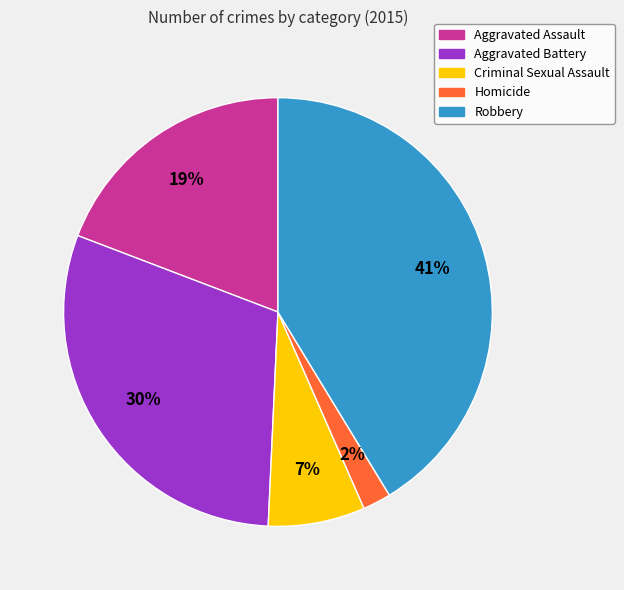

Is there a majority slice in this chart?

No